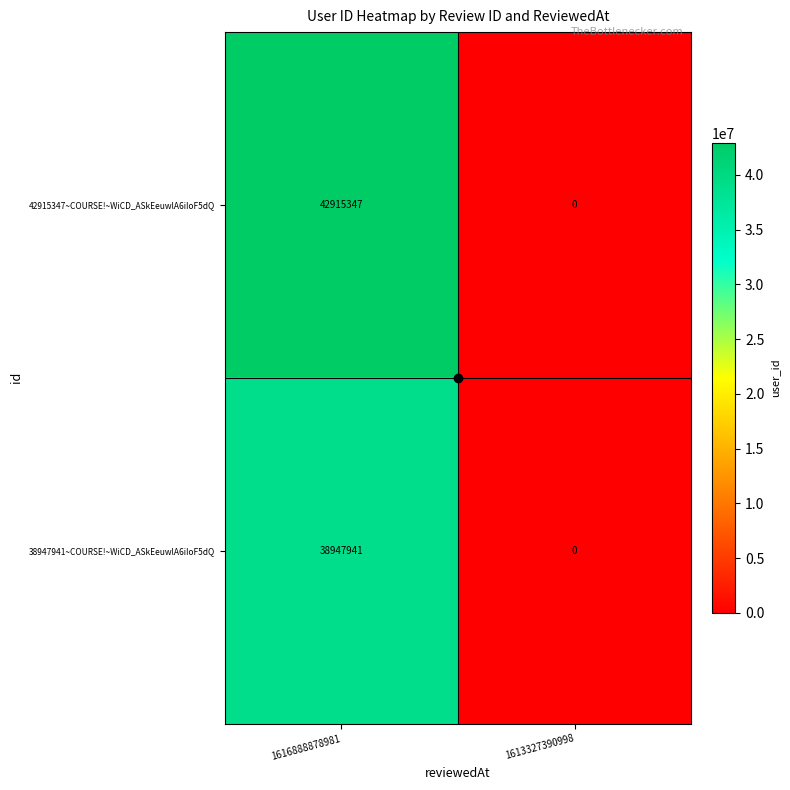

True or false: 38947941~COURSE!~WiCD_ASkEeuwlA6iIoF5dQ has a value of 59783602 at 1616888878981.

False